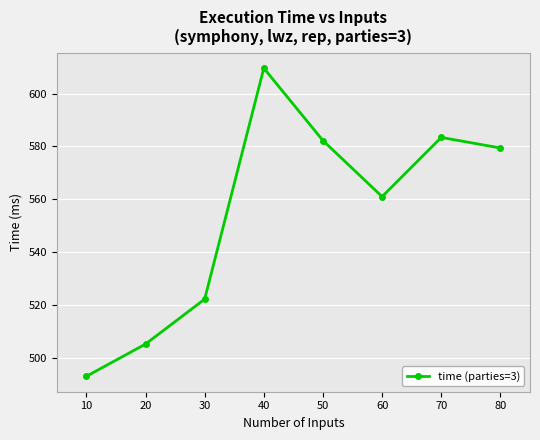

What value does the data have at 80?

579.4